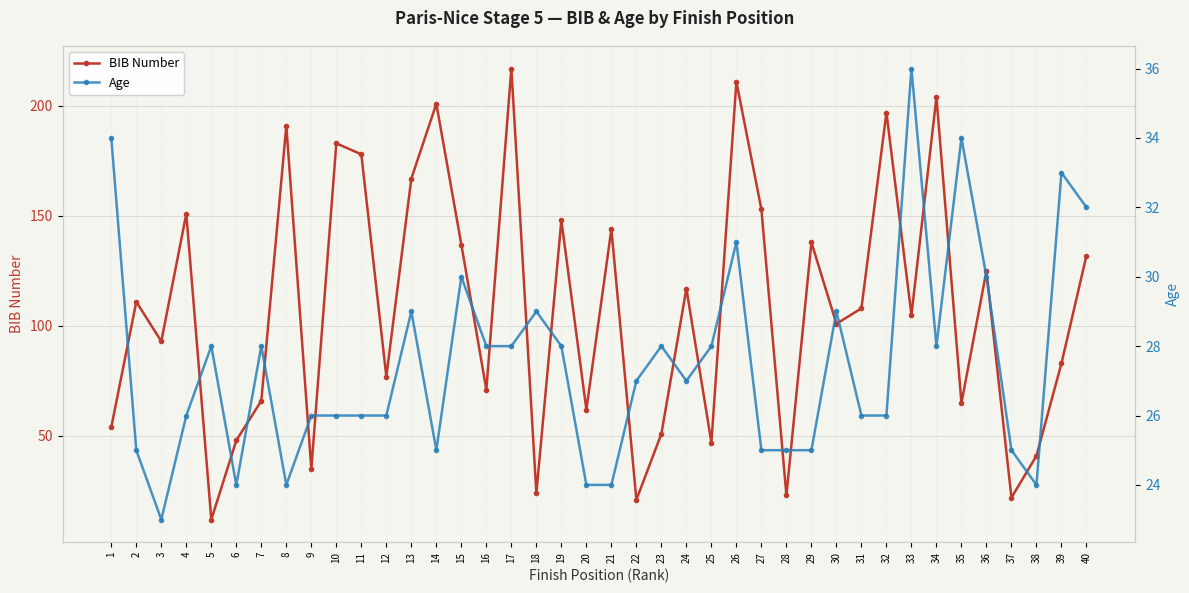

At which label does BIB Number reach its peak?

17